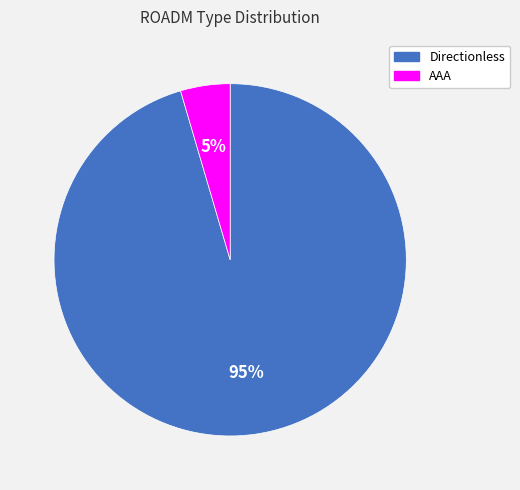

What percentage is the AAA slice, to the nearest percent?

5%